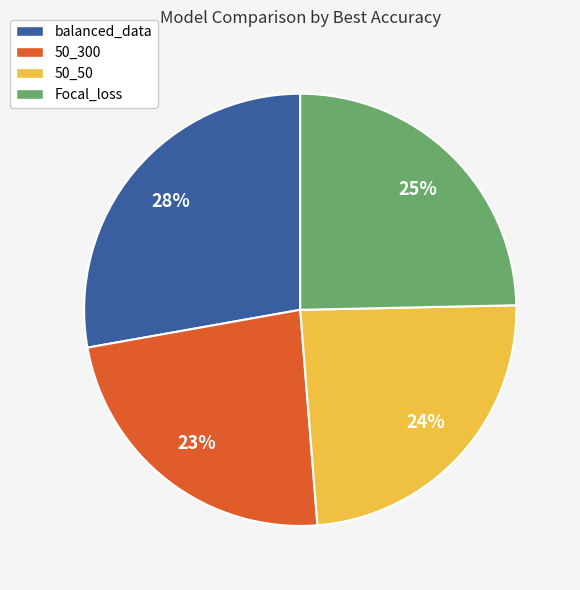

Which category has the biggest portion of the pie?

balanced_data